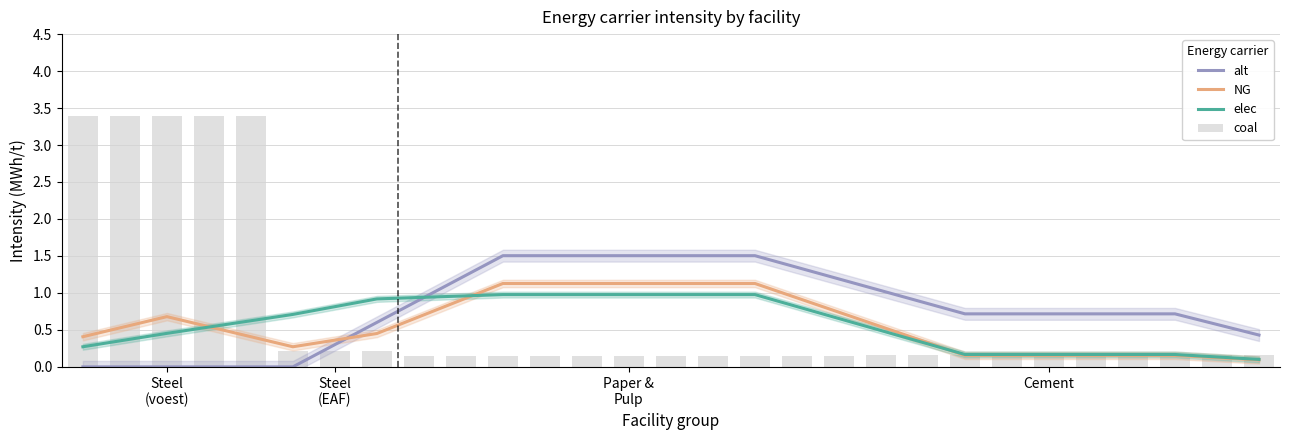

What is the value of the alt bar at the 29th from the left?

0.4